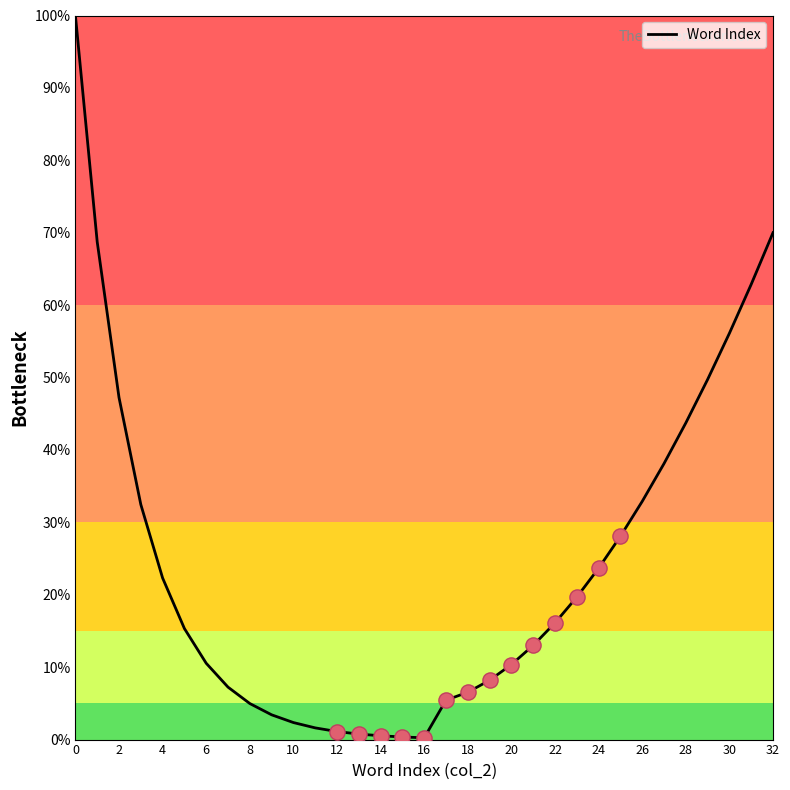

What is the maximum value shown in the chart?

100.0